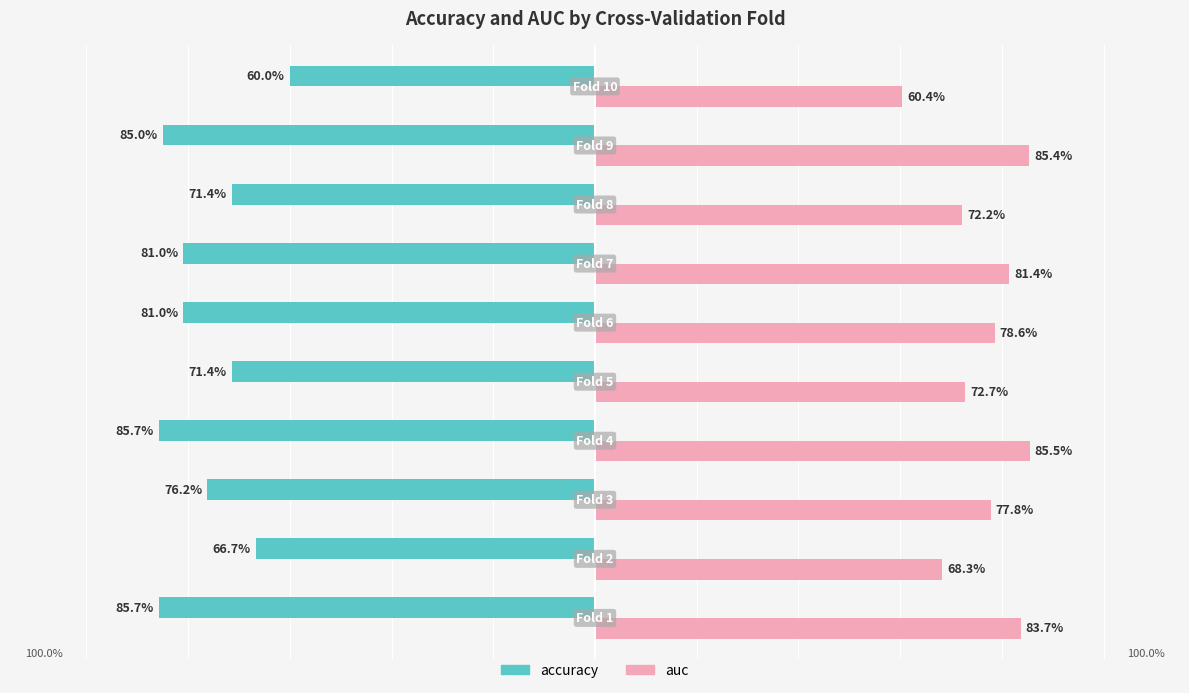

What are all the series names shown in the legend?

accuracy, auc